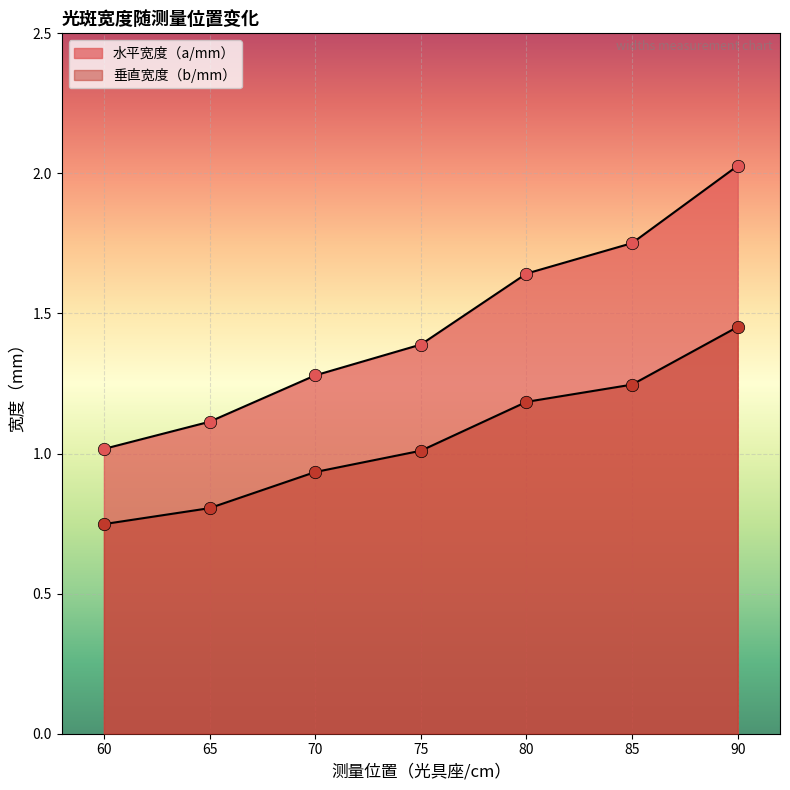

Which series reaches the minimum Y coordinate?

垂直宽度（b/mm）